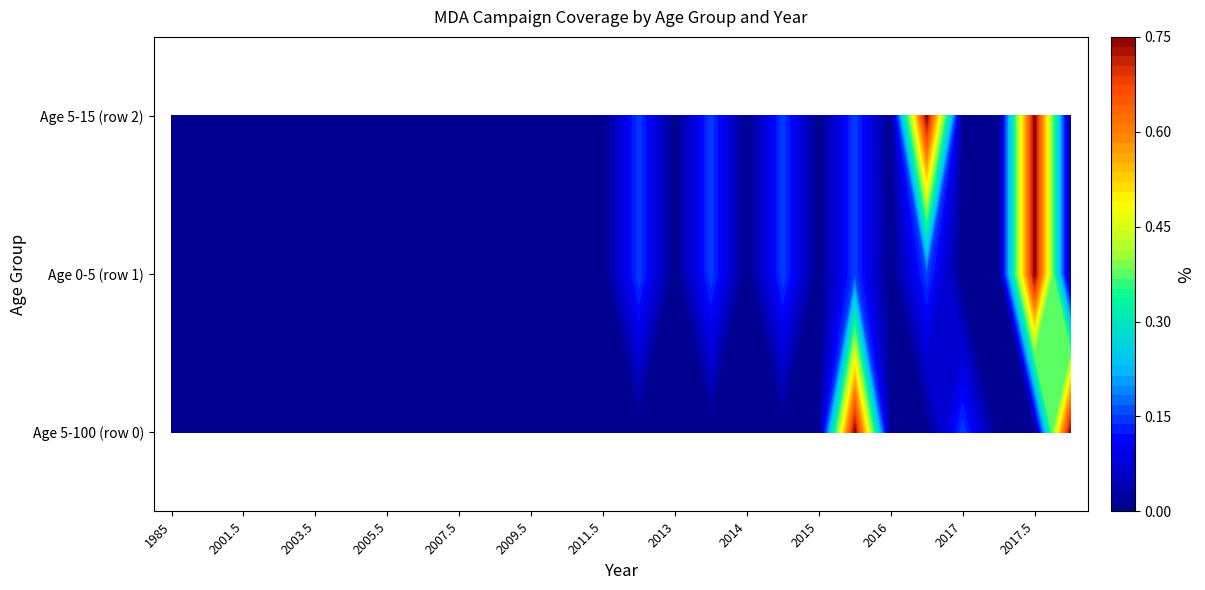

The value of Age 0-5 (row 1) at 2012.5 is 0.2. True or false?

False